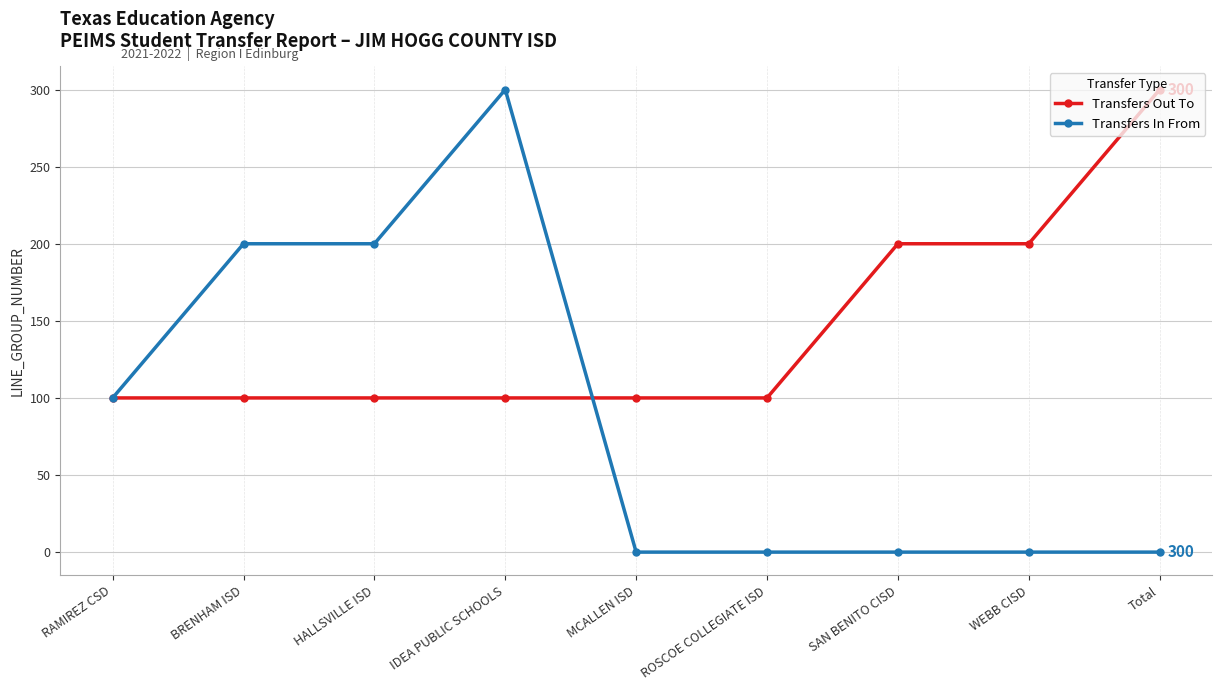

Reading left to right, list all the values displayed in this chart.

Transfers Out To: 100	100	100	100	100	100	200	200	300
Transfers In From: 100	200	200	300	0	0	0	0	0